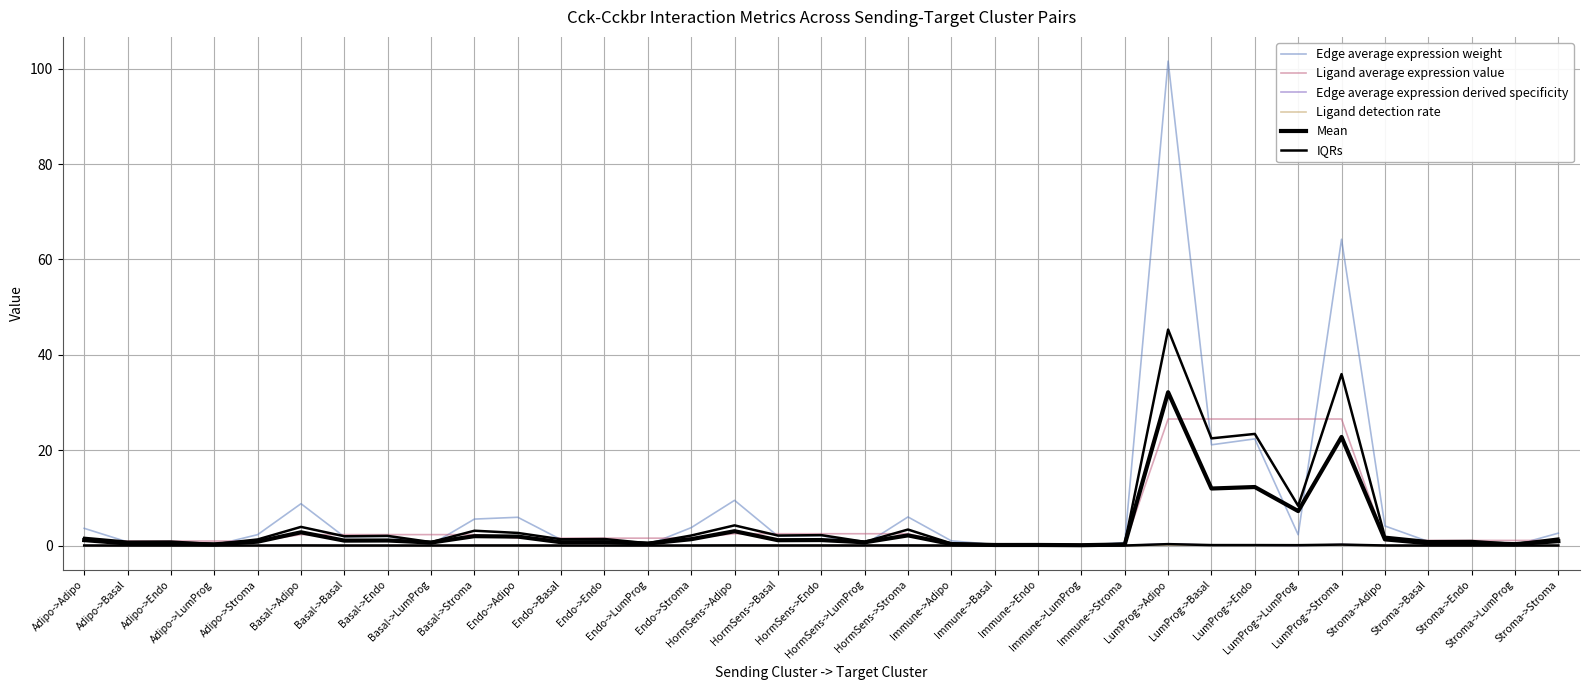

Which series has the widest spread of values?

Edge average expression weight